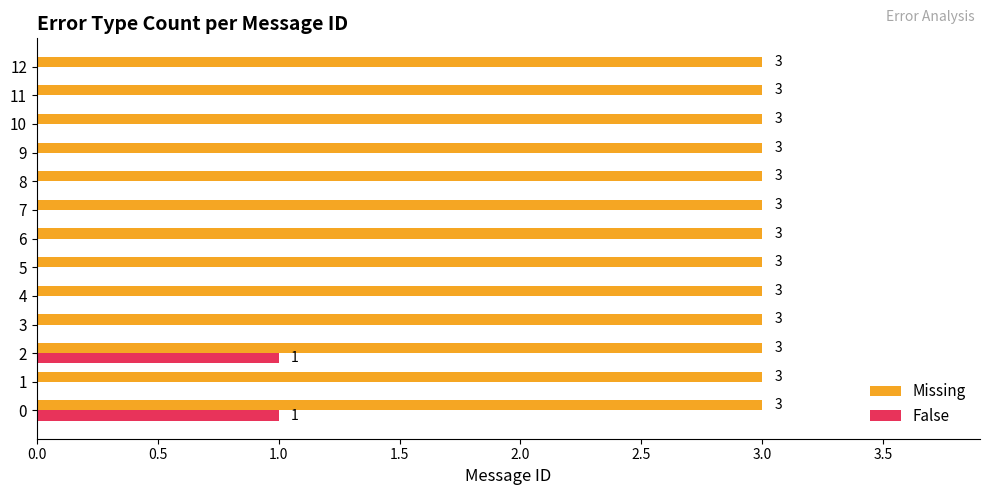

Is it true that Missing equals 3 at 10?

True